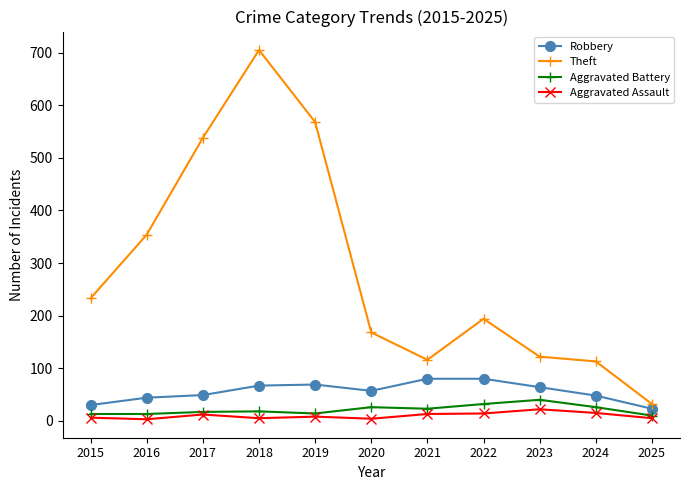

What is the minimum value for Aggravated Assault?

3